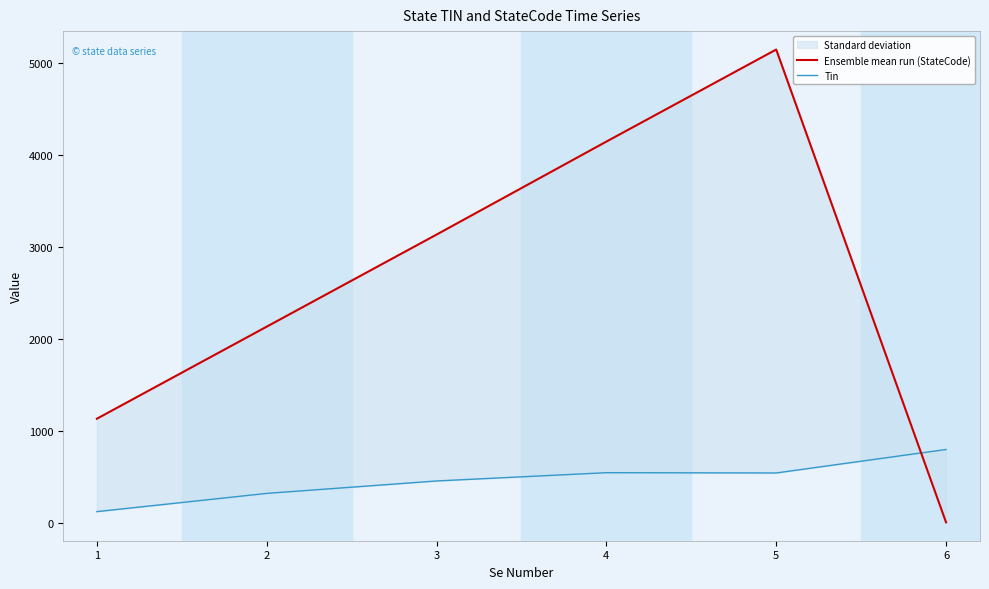

Does the chart have visible grid lines?

No